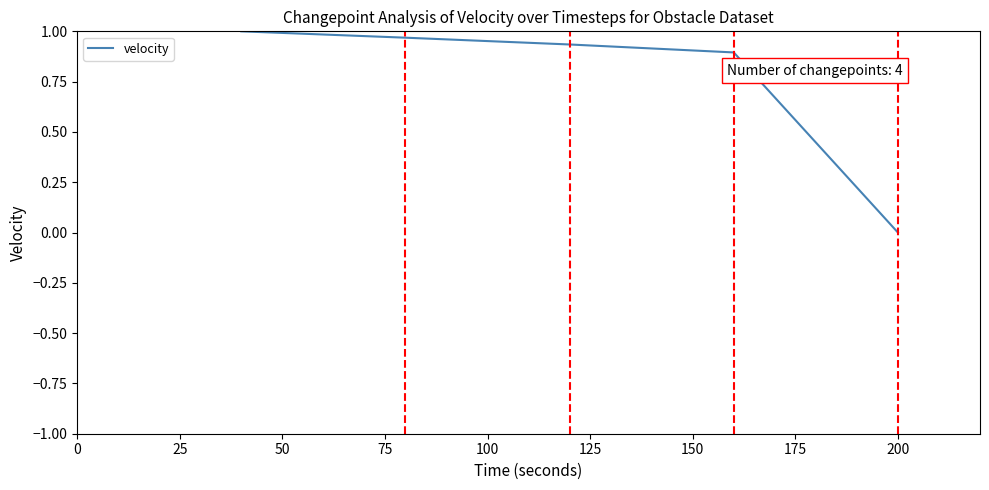

What is the average value?

0.8